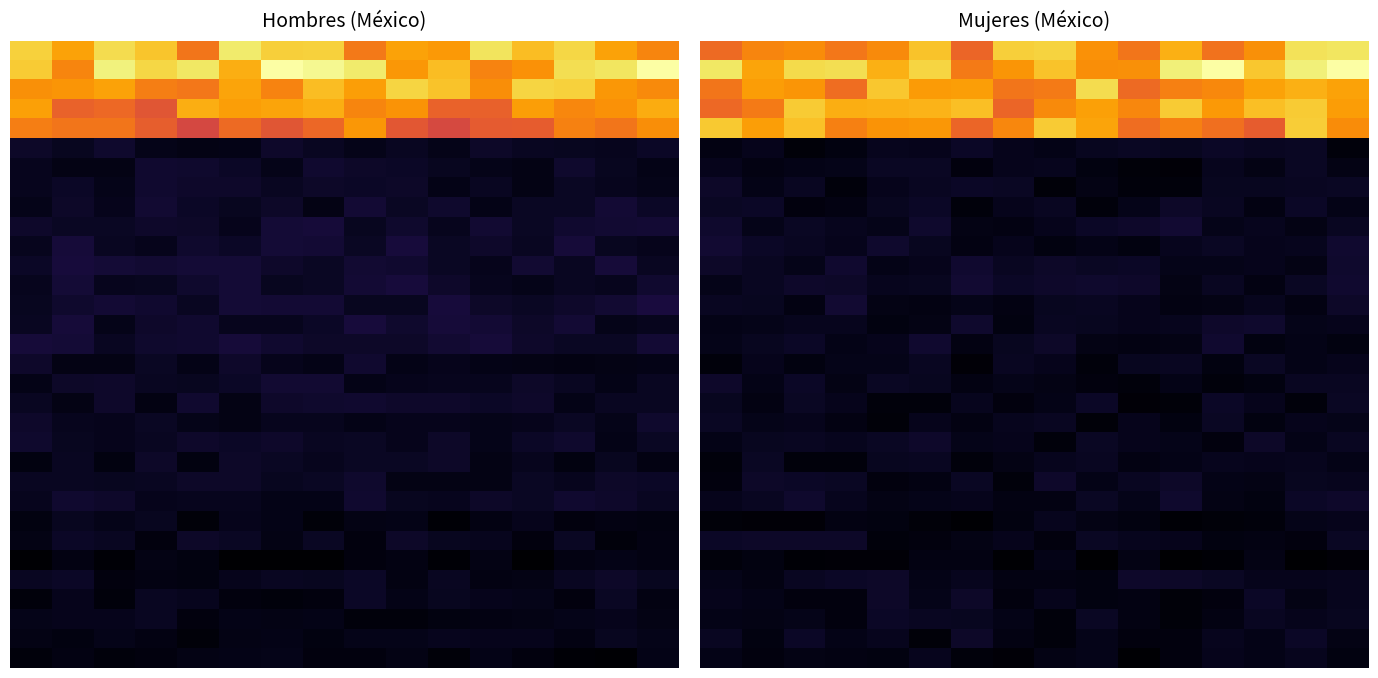

True or false: 30 has a value of 207541.5 at 12.

False